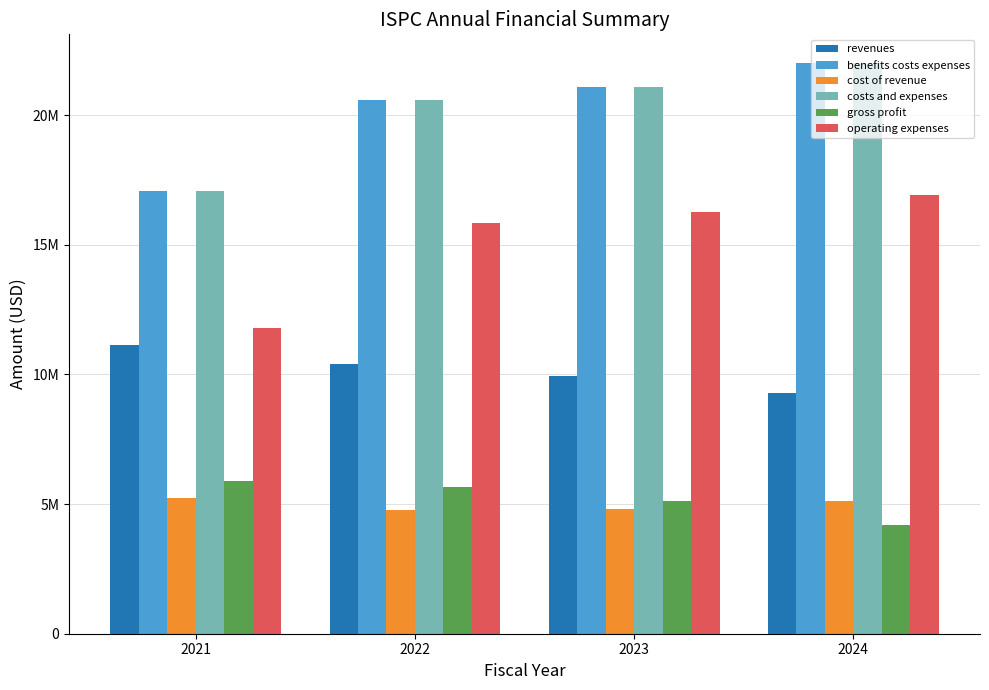

Does the chart contain stacked bars?

No